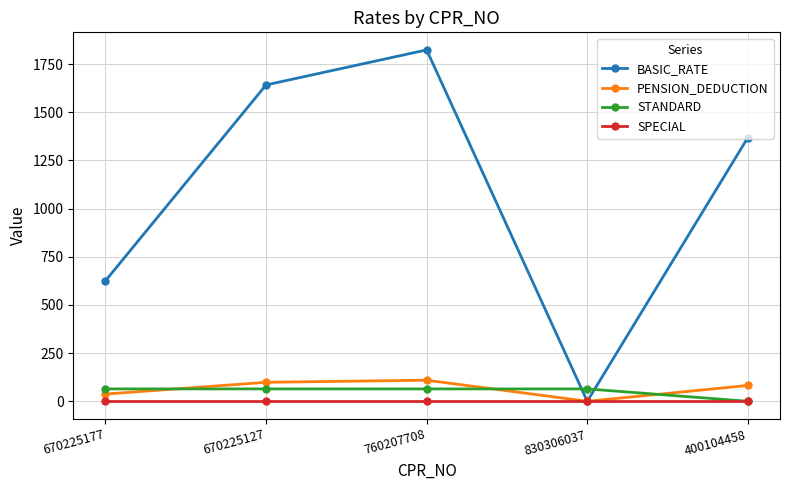

What position from the left is 670225127?

2